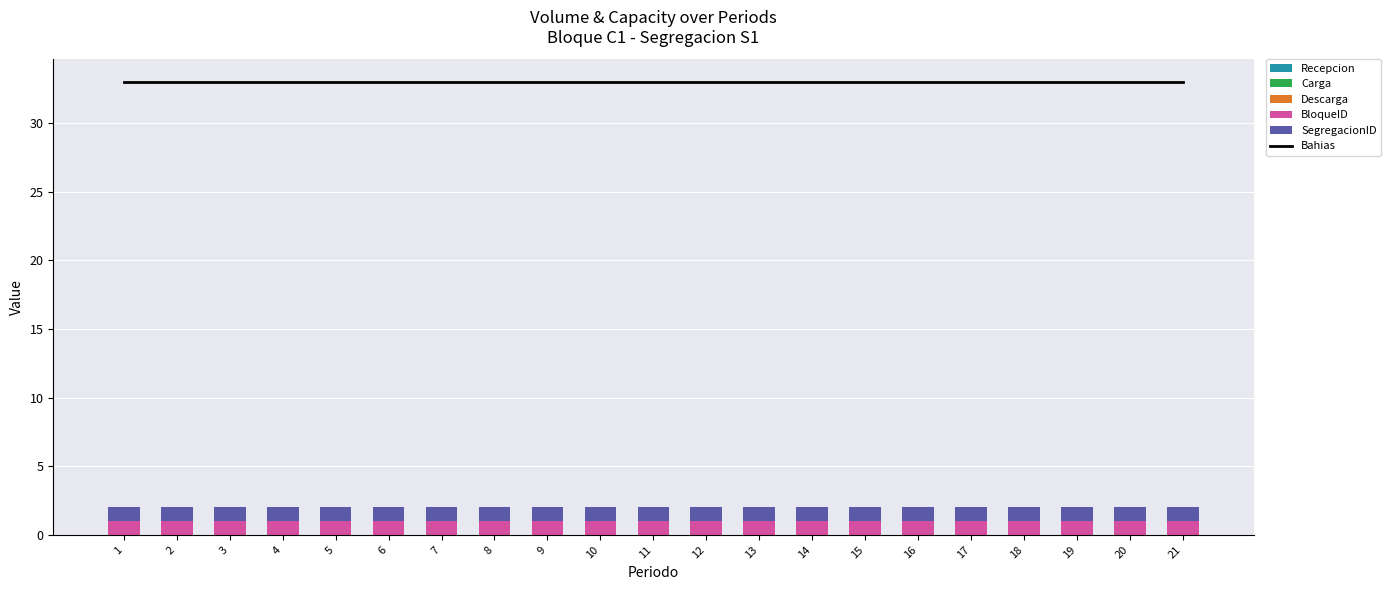

At which category does the chart reach its peak across all series?

1